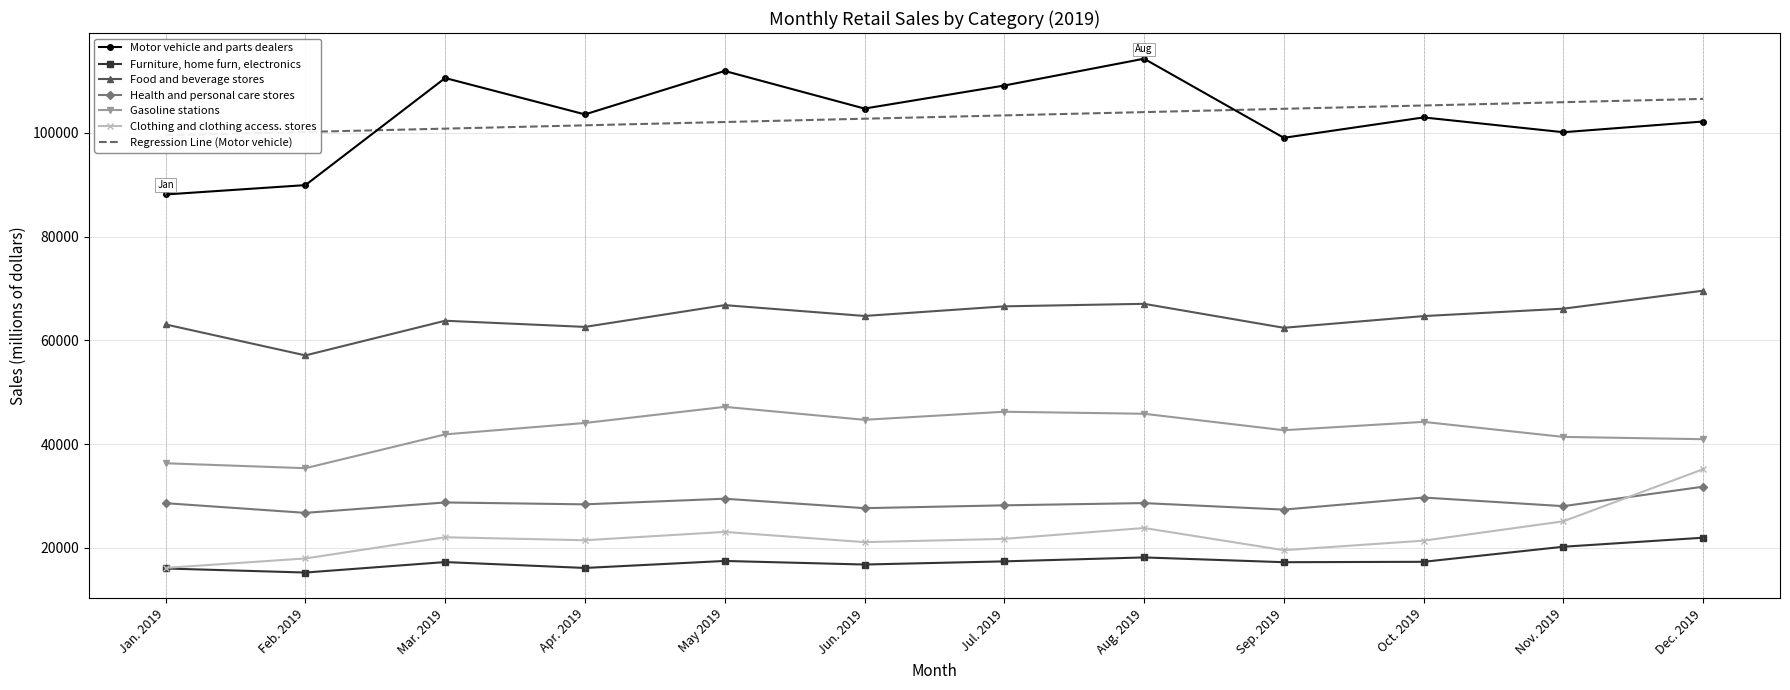

Between Mar. 2019 and Nov. 2019, which series saw the biggest shift?

Motor vehicle and parts dealers